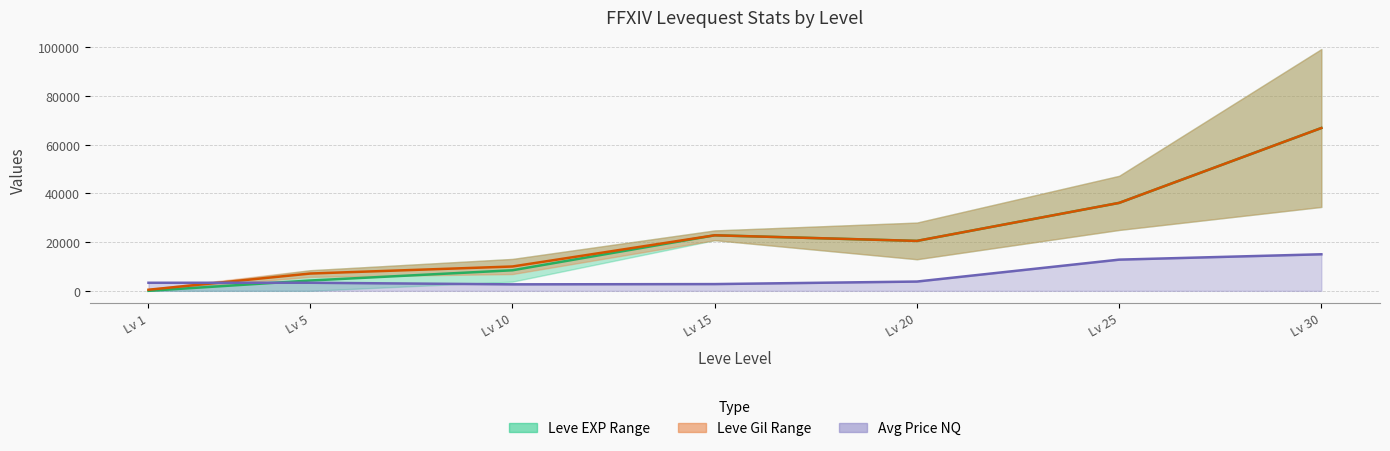

Which has a higher value, Lv 1 or Lv 30?

Lv 30